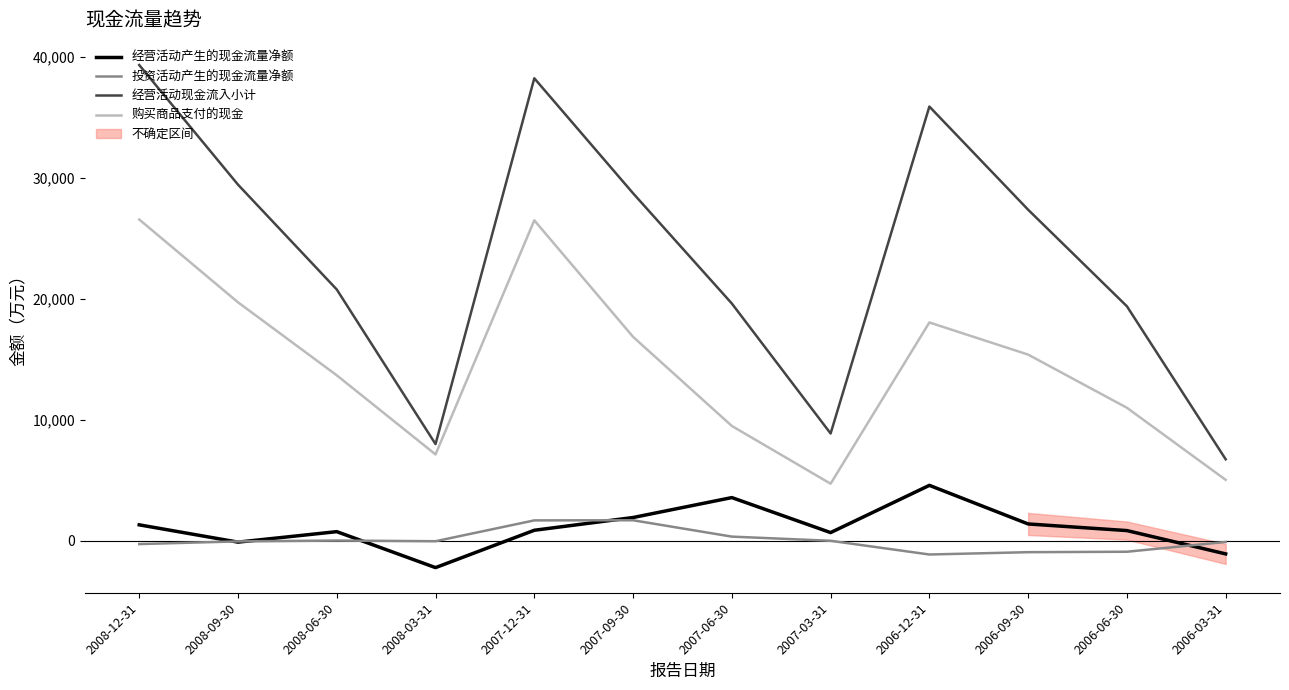

Is the value of 经营活动产生的现金流量净额 at 2006-12-31 greater than the value of 购买商品支付的现金 at 2006-06-30?

No